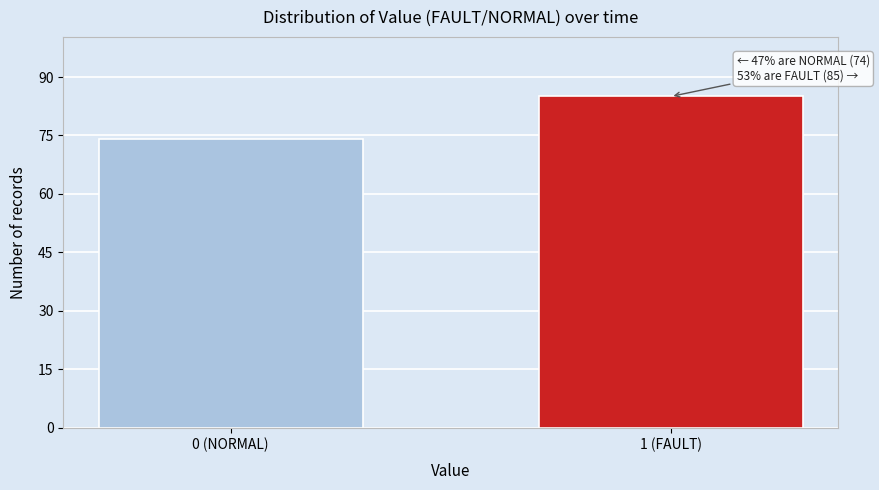

Reading left to right, list all the values displayed in this chart.

74	85